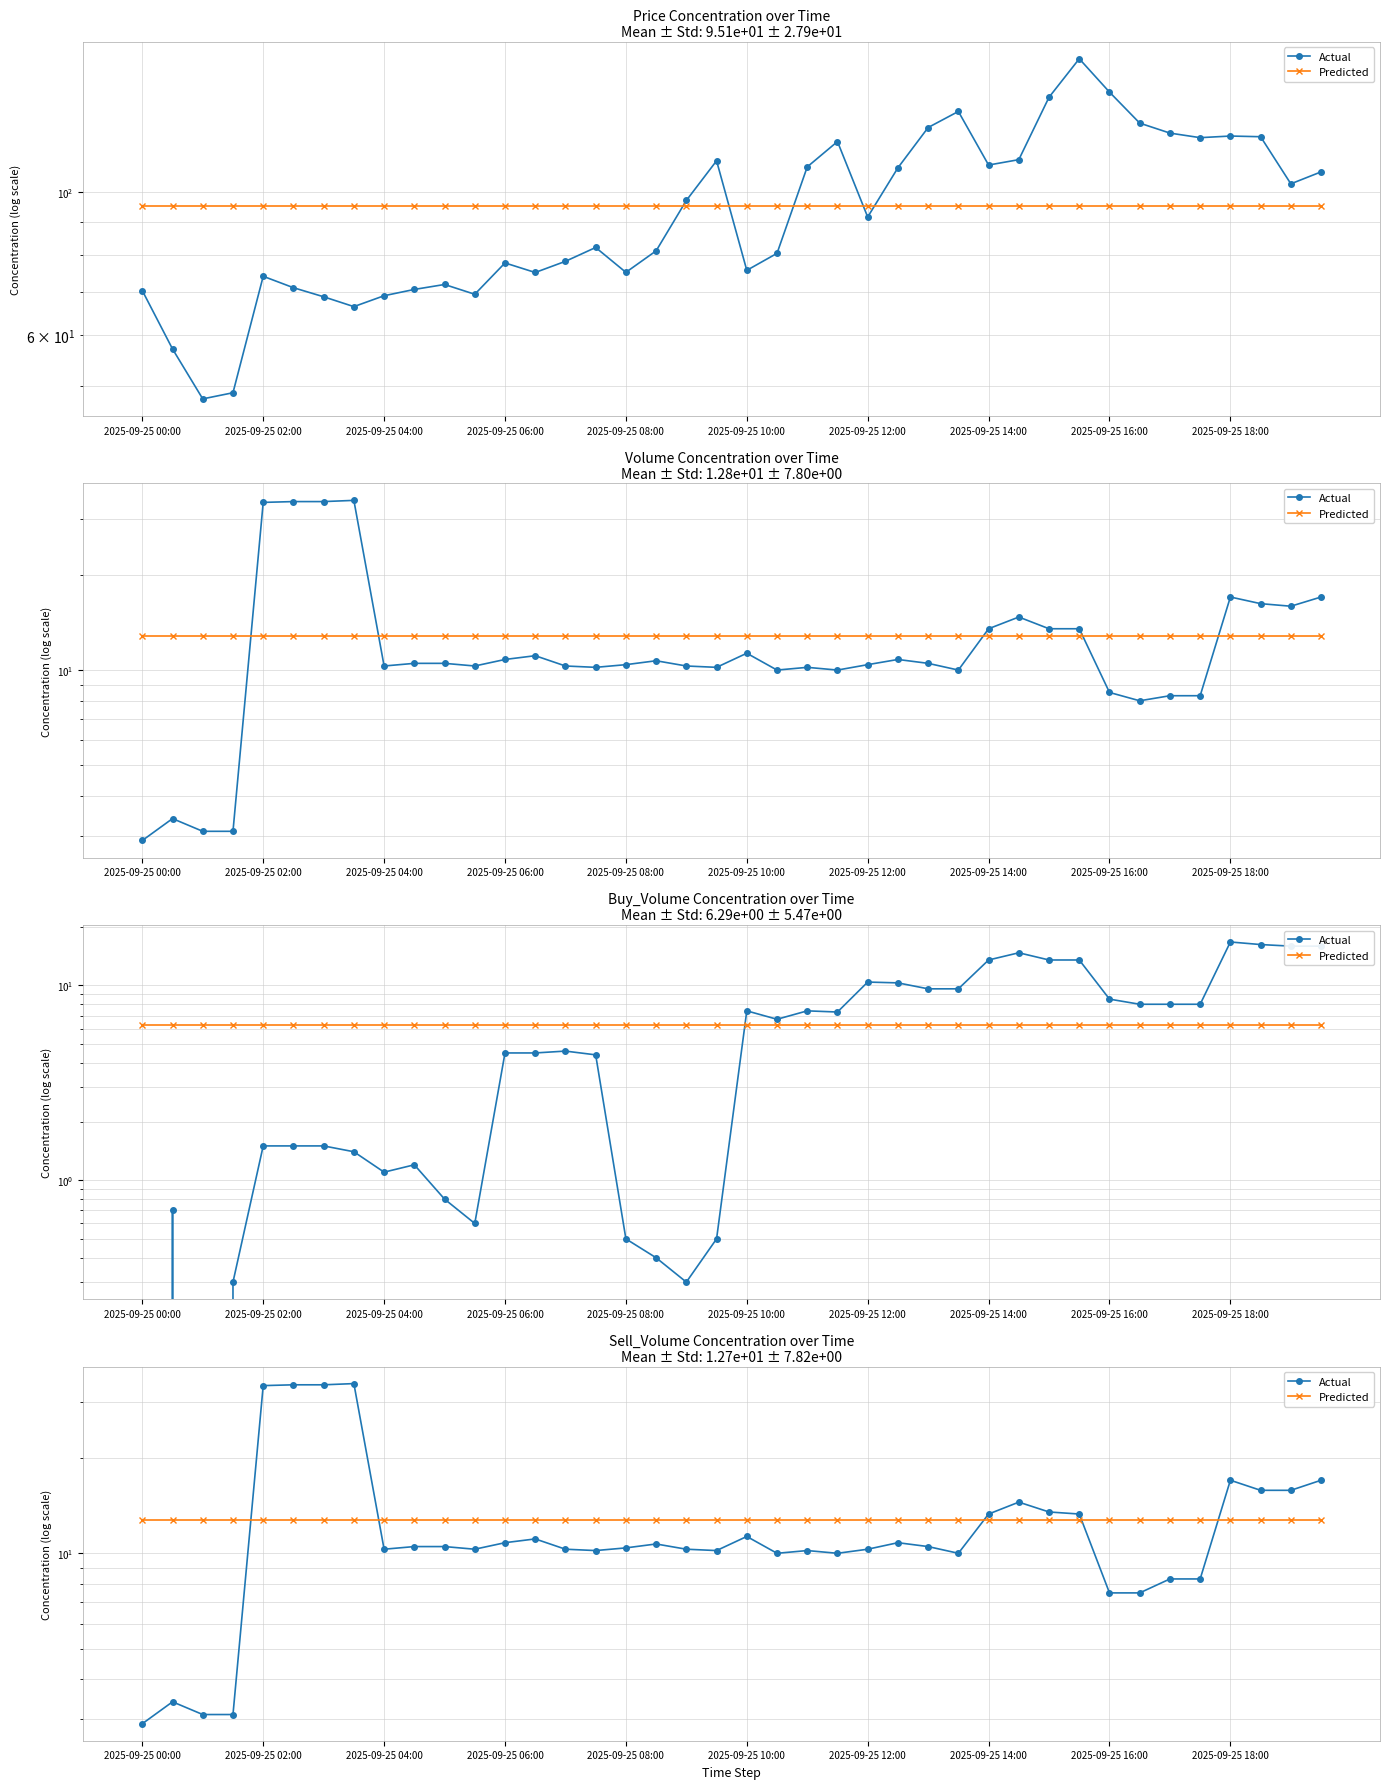

True or false: Actual has a value of 13.1 at 34.

False